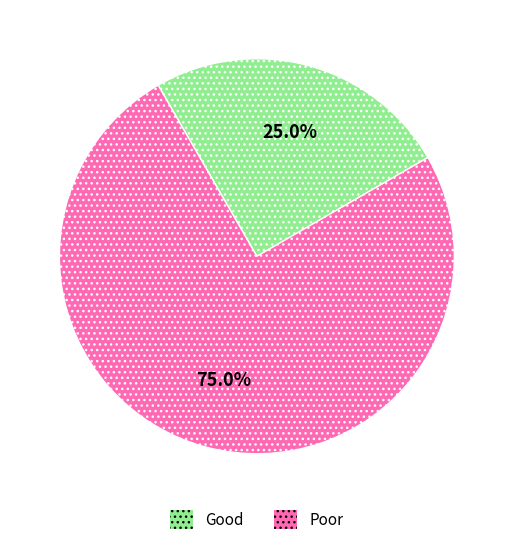

Does any single category account for the majority?

Yes